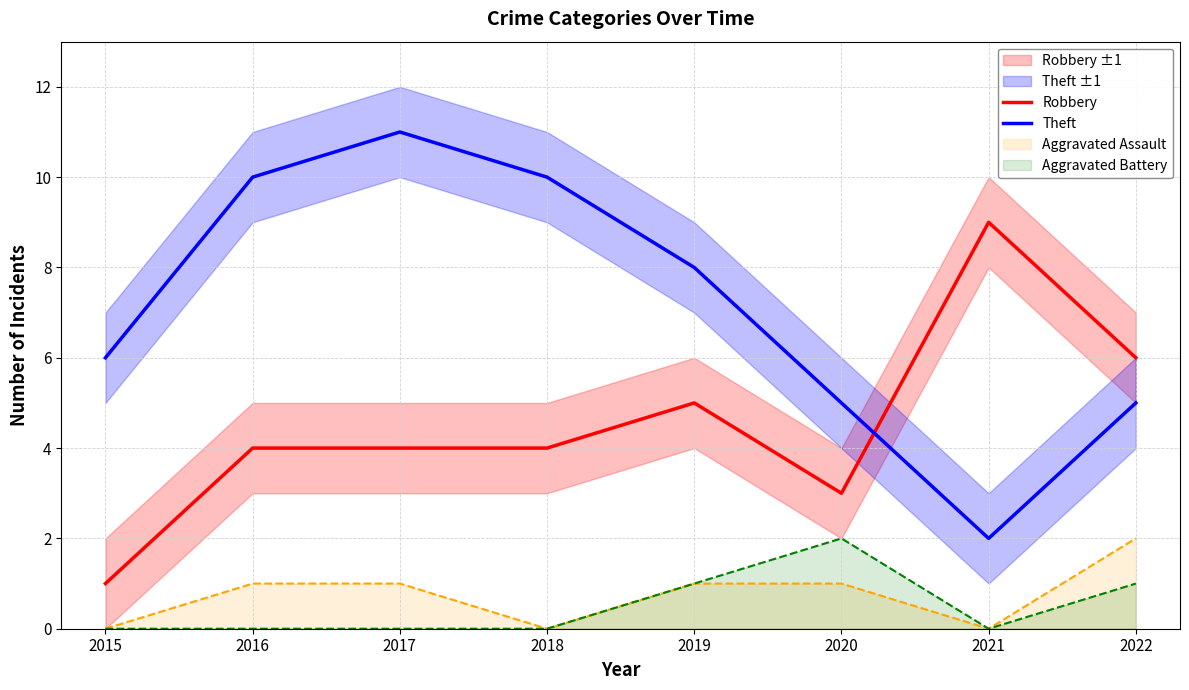

What is the maximum value for Theft?

11